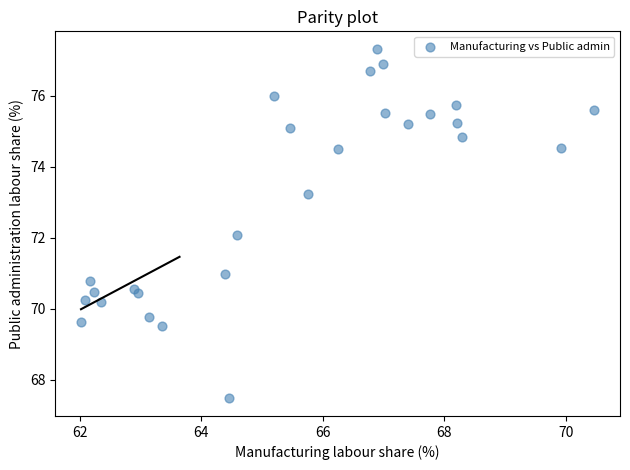

What is the range of X values (max minus min)?

8.4